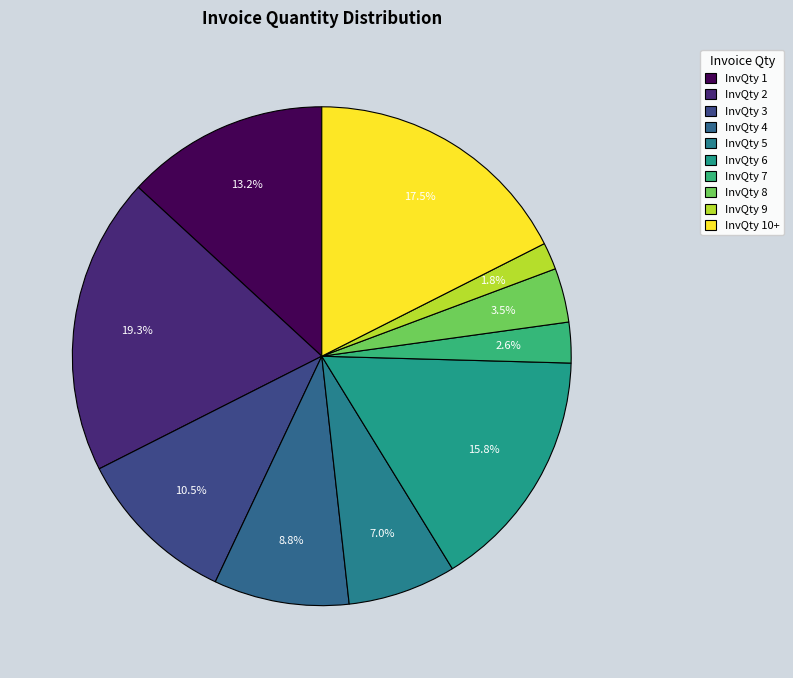

Is there a majority slice in this chart?

No